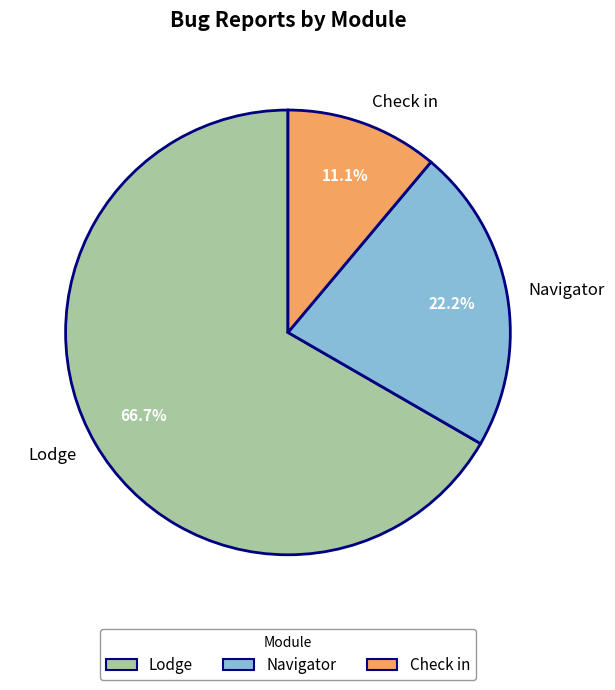

Count the number of slices in the pie.

3